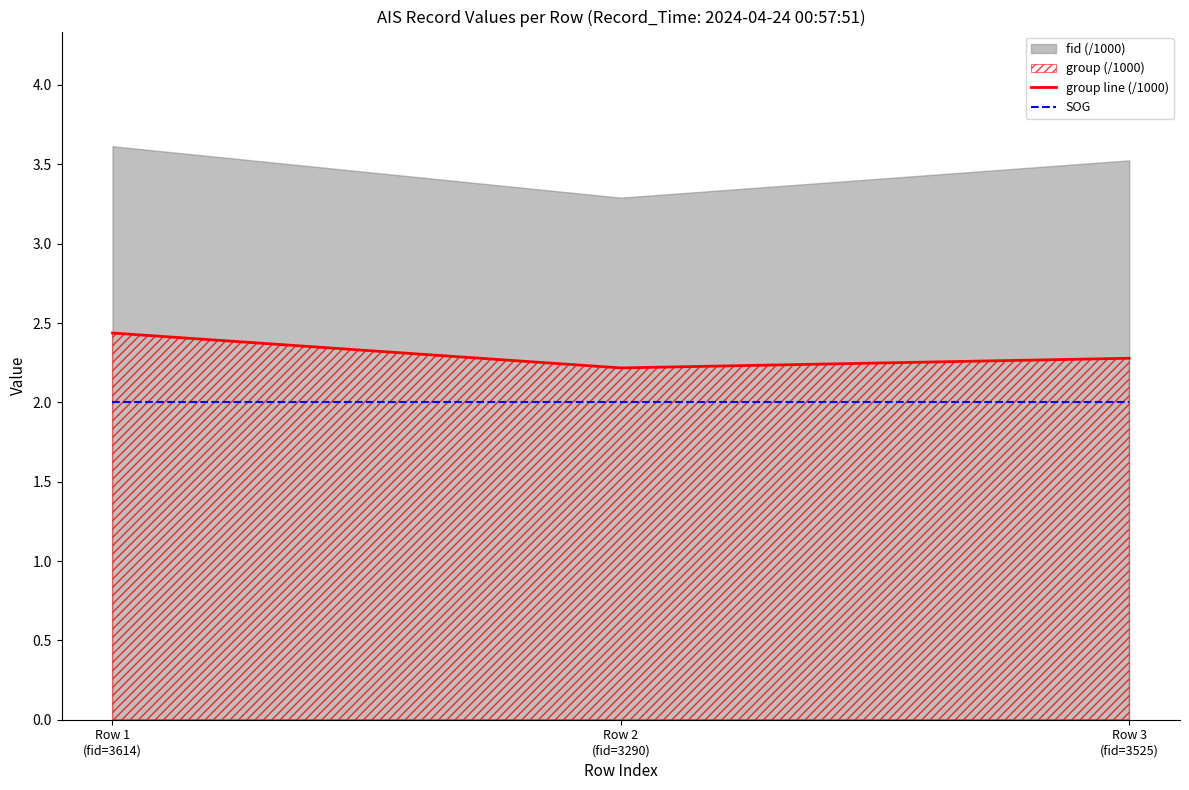

How many categories are shown in the chart?

3